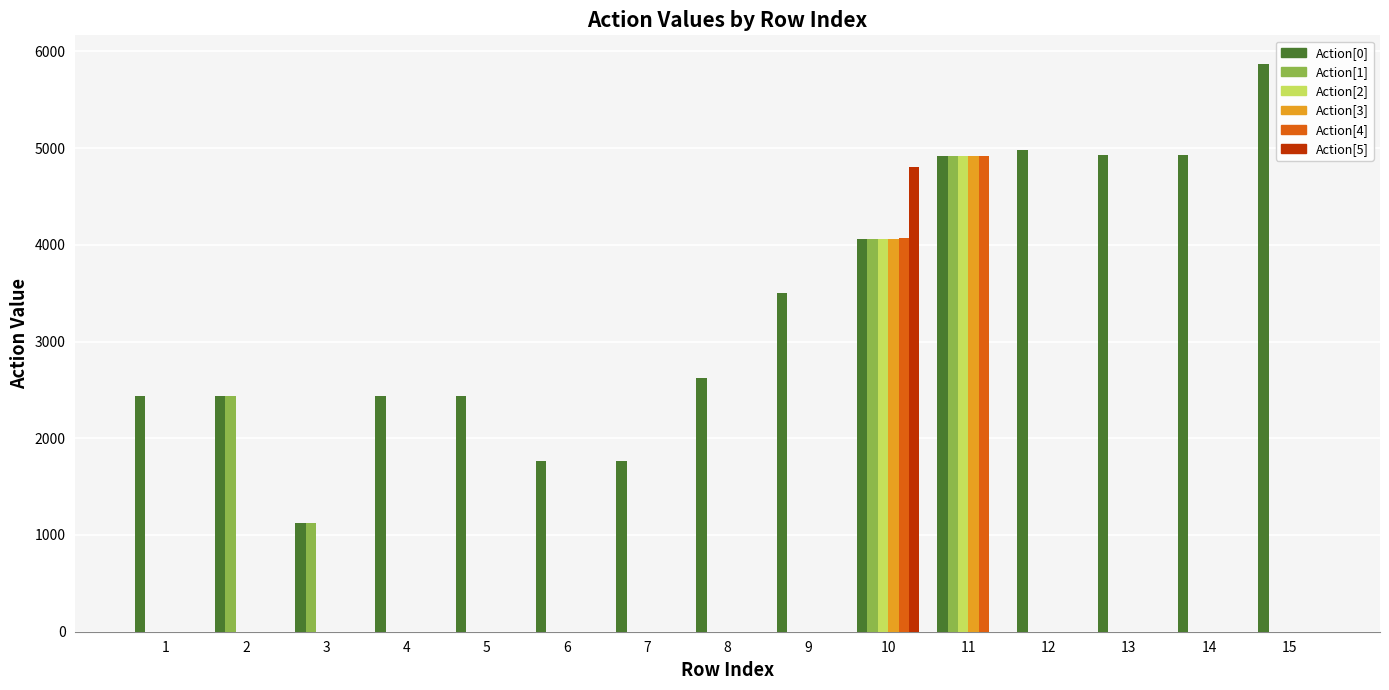

True or false: Action[3] has a value of 0 at 1.

True